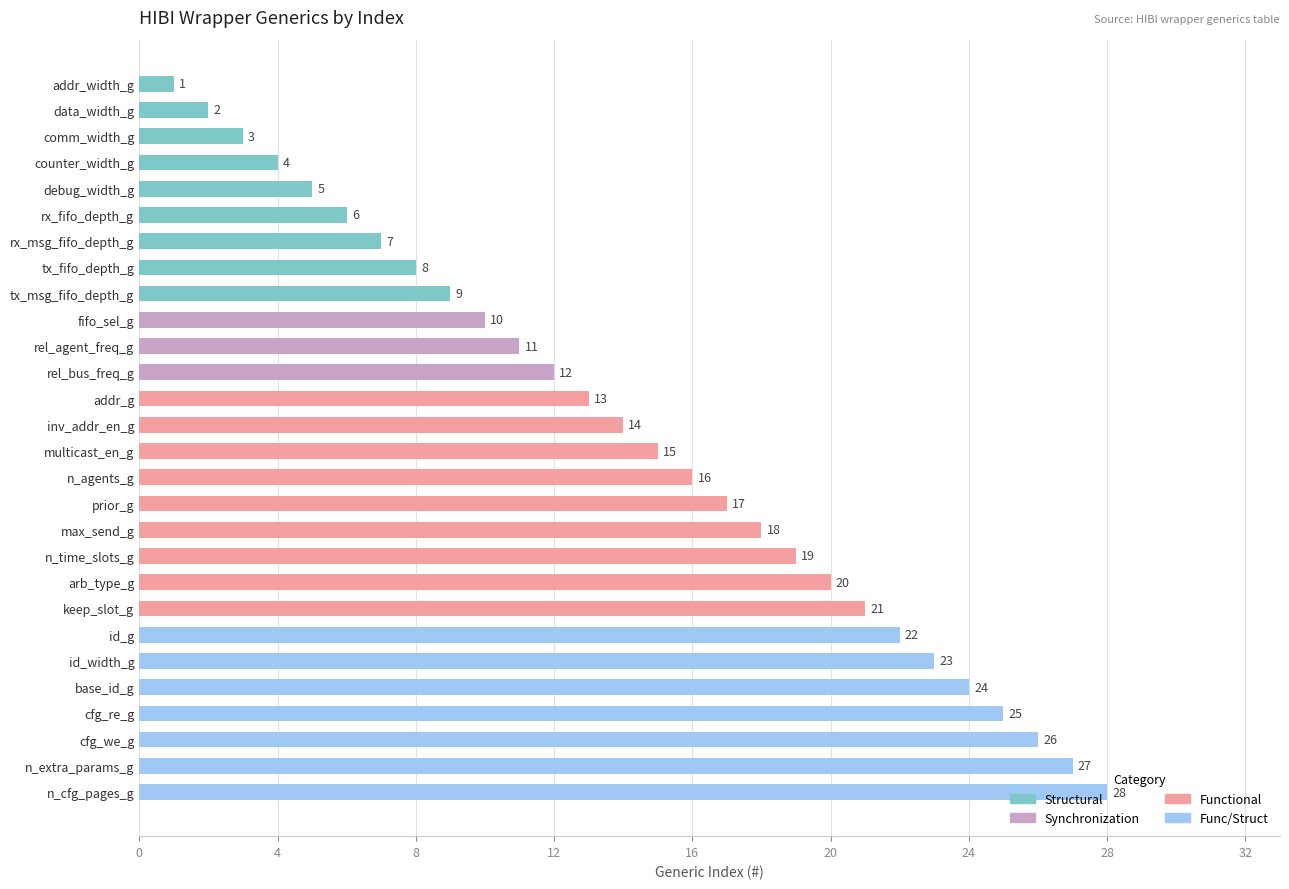

Is it true that the value at inv_addr_en_g is 20?

False